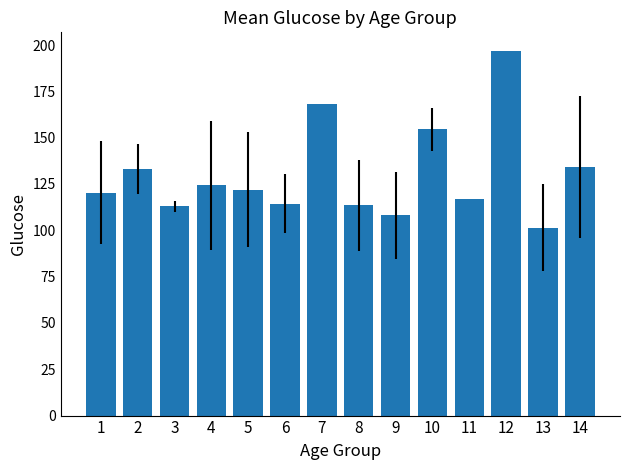

True or false: the data shows 200.7 at 4.

False